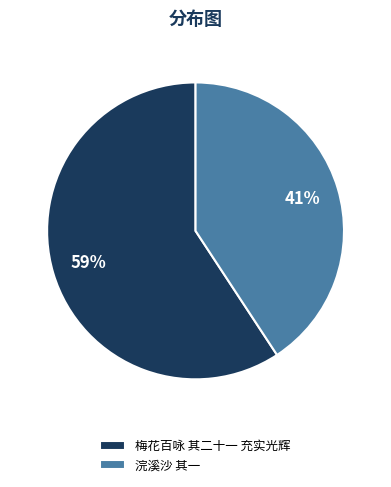

Is there a majority slice in this chart?

Yes